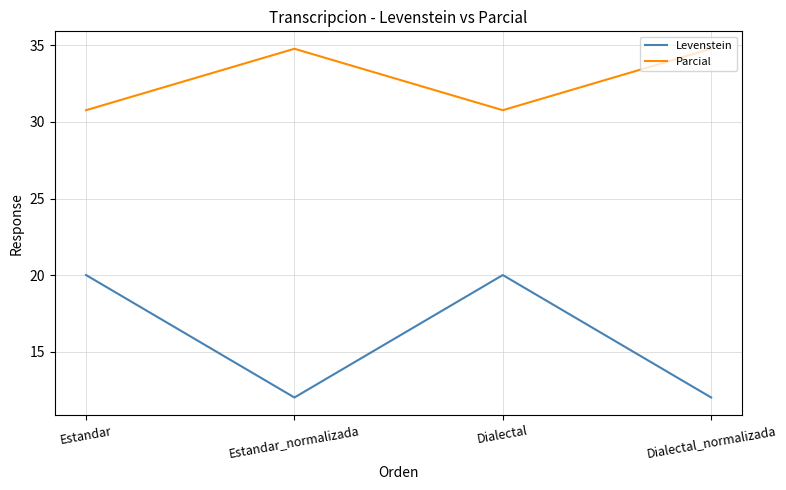

How many distinct data groups are displayed?

2